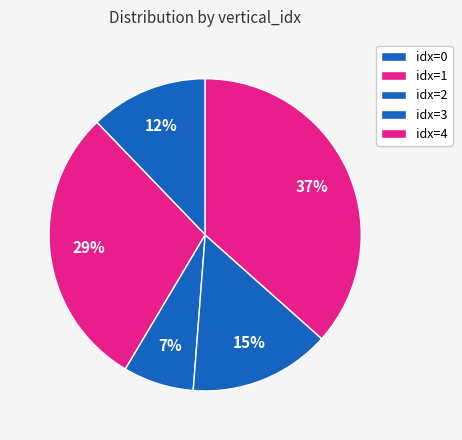

Rank the categories by value from highest to lowest.

4, 0, 3, 1, 2